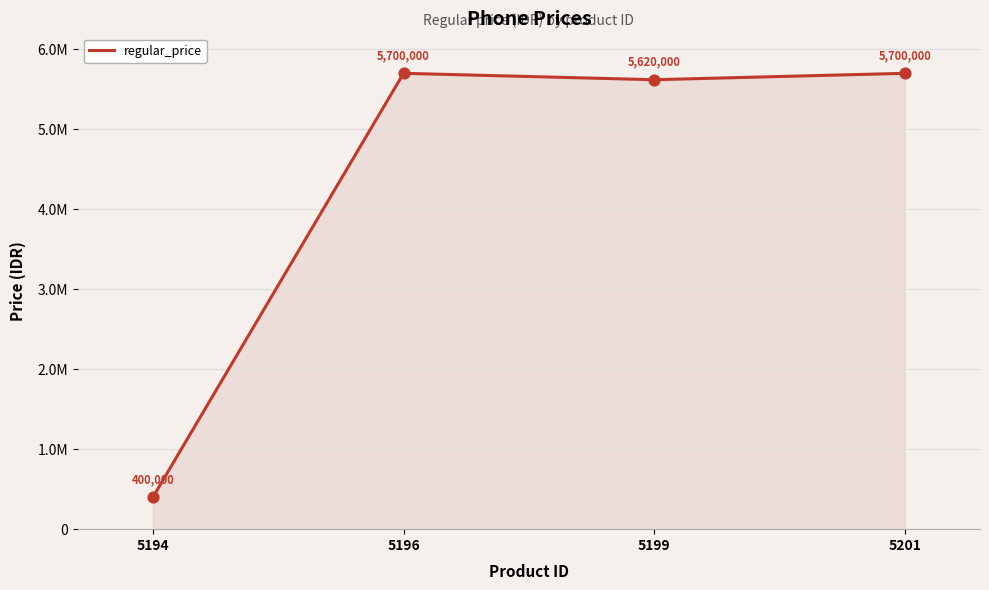

Is this an area chart (filled region under the line)?

Yes